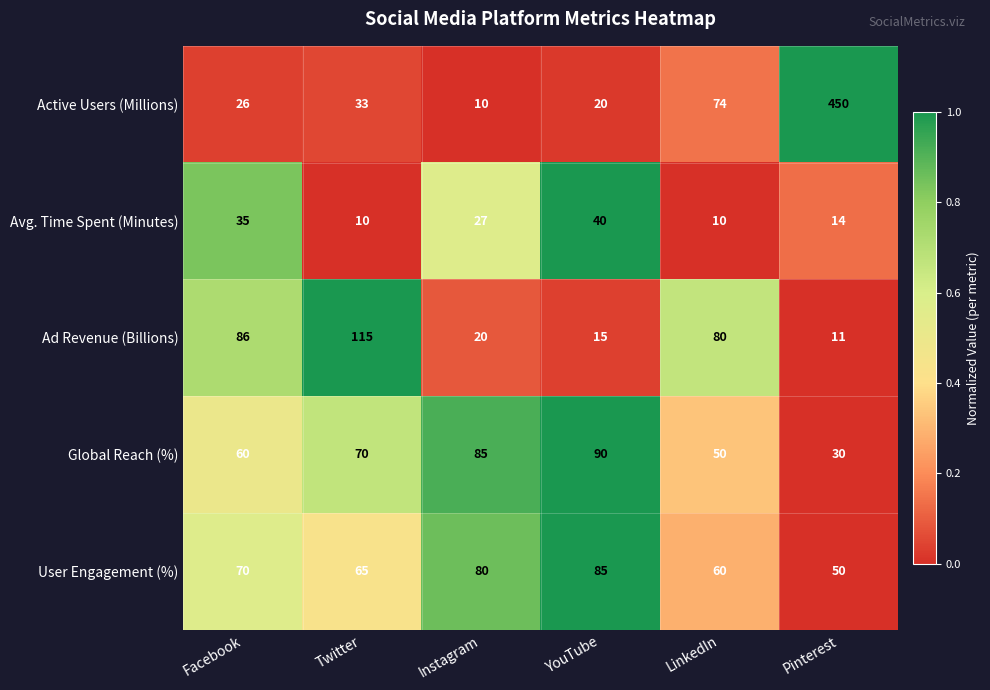

True or false: User Engagement (%) has a value of 143 at Instagram.

False